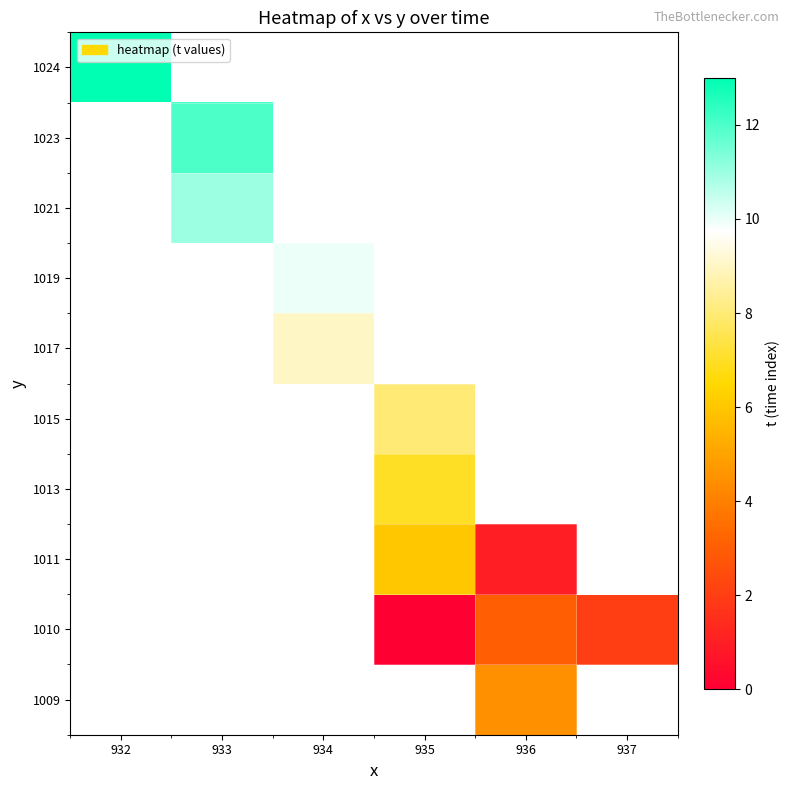

Which has a higher value, 936 or 933?

933